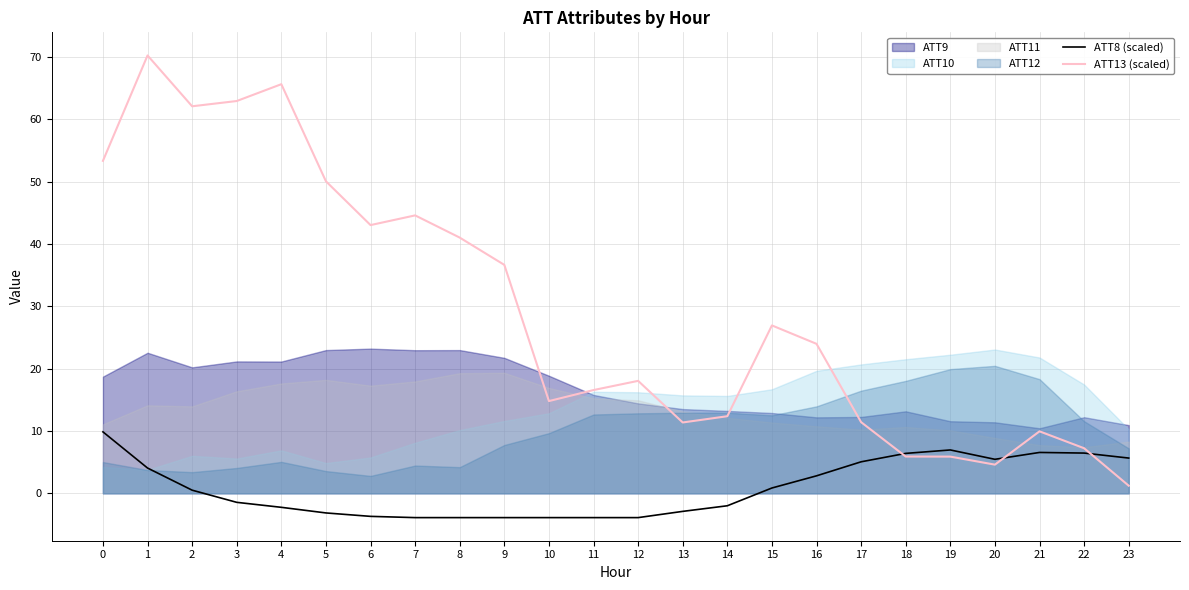

Which series has the largest total across all categories?

ATT13 (scaled)